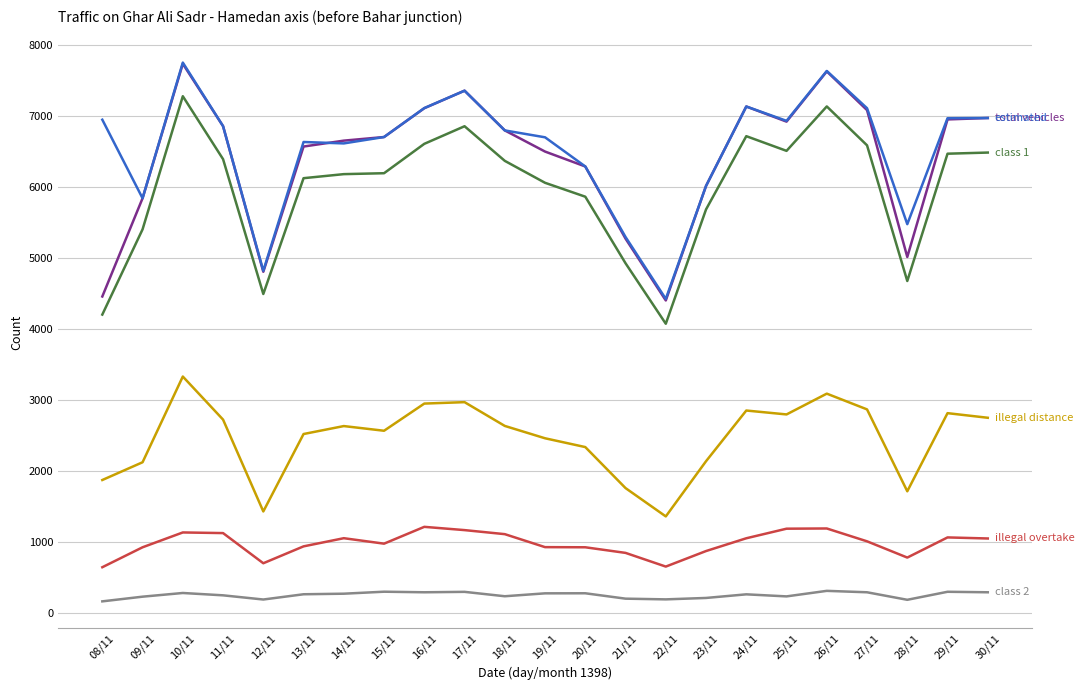

Does the chart have visible grid lines?

Yes